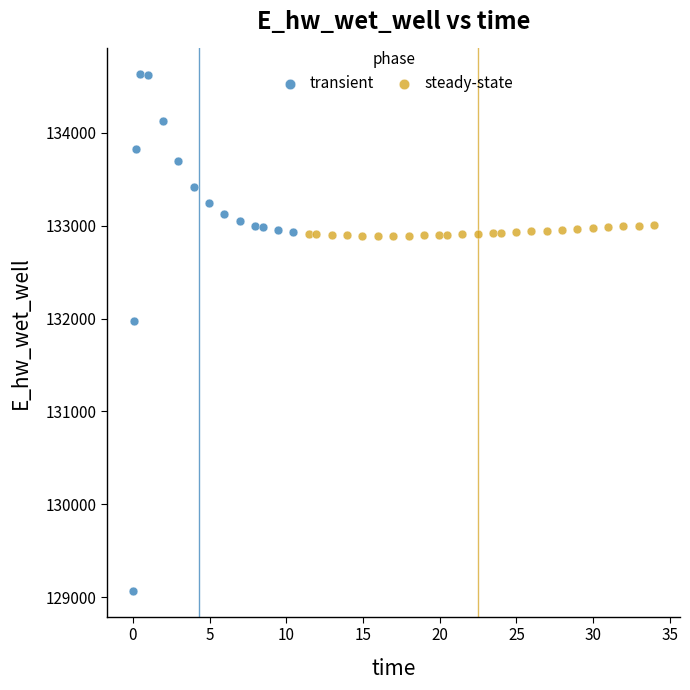

Which series has the largest Y range (max minus min)?

transient